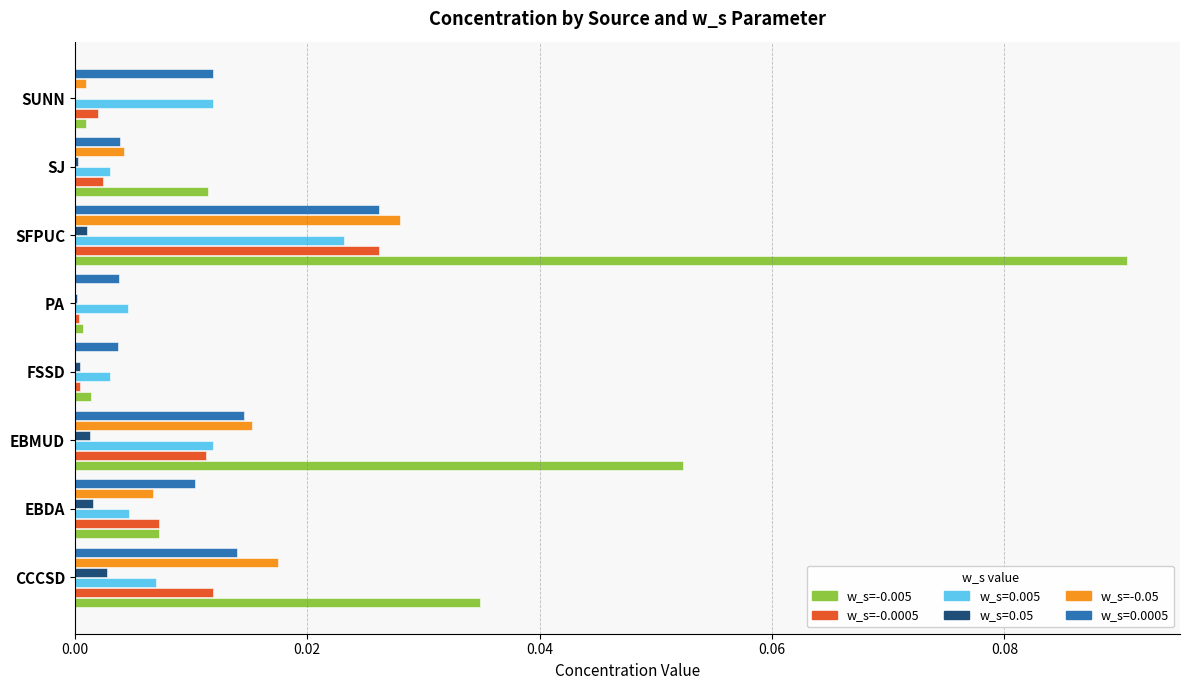

Count the number of categories in the chart.

8